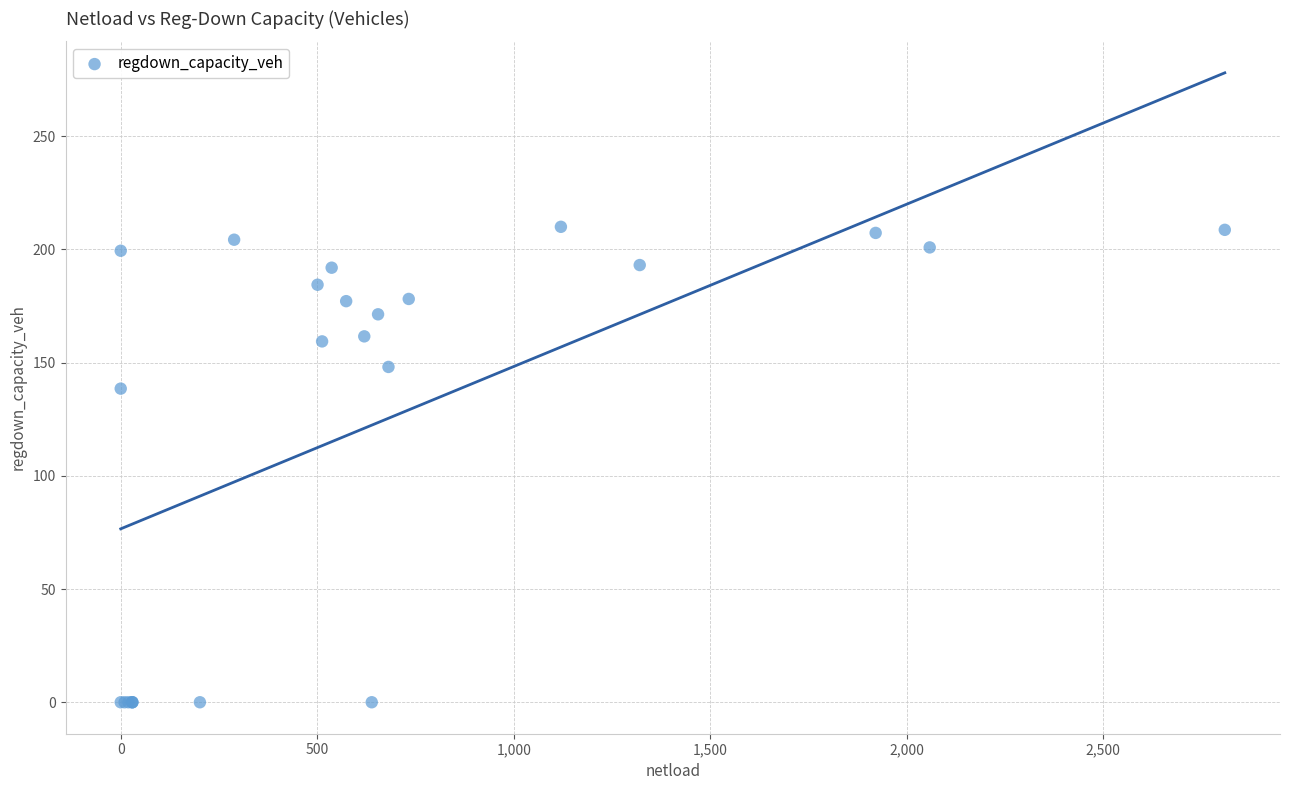

What Y value in the scatter plot is closest to 104?

138.5